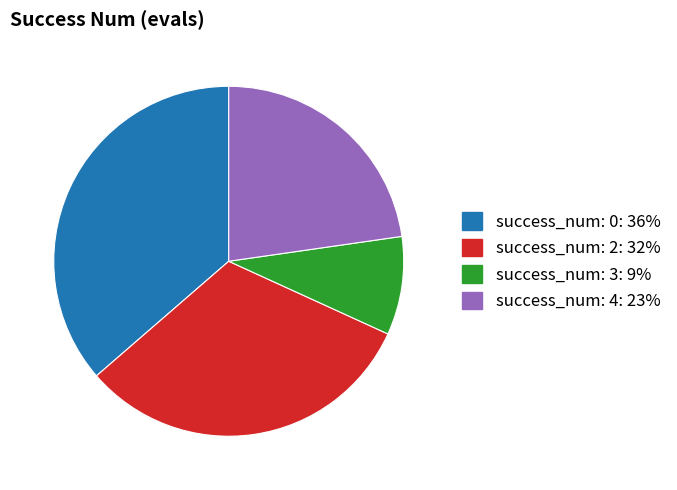

Does any single category account for the majority?

No